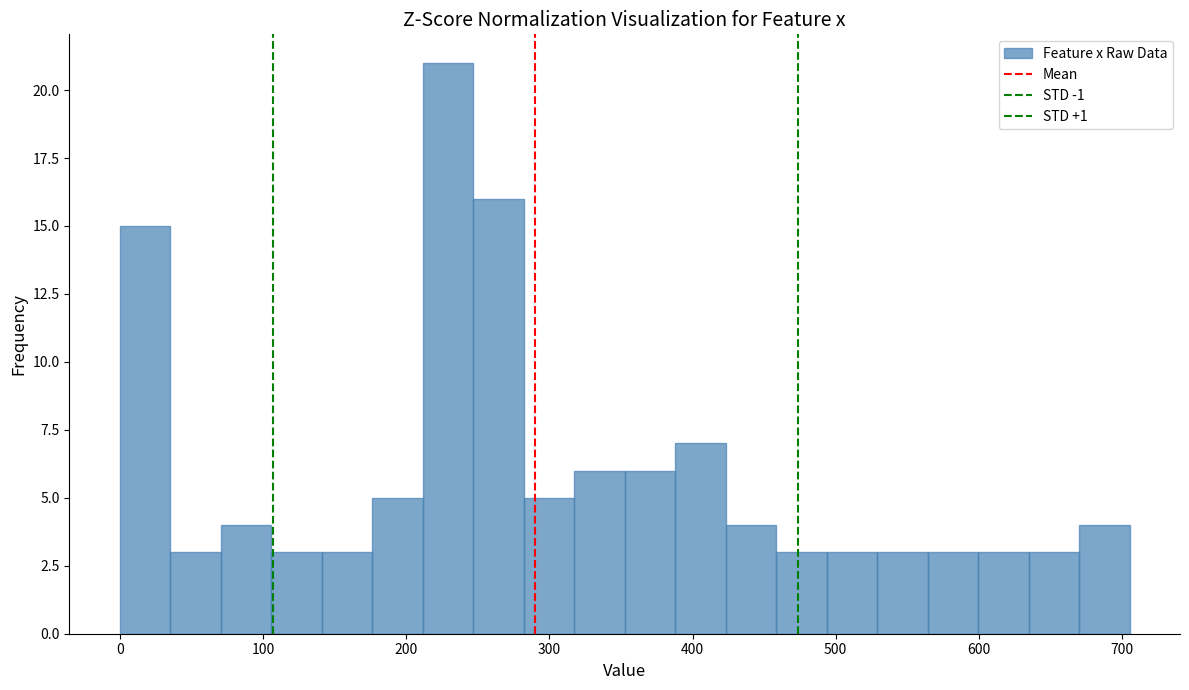

Around what value on the x-axis is the tallest bar? Give the approximate position of its centre, as read against the axis.

230